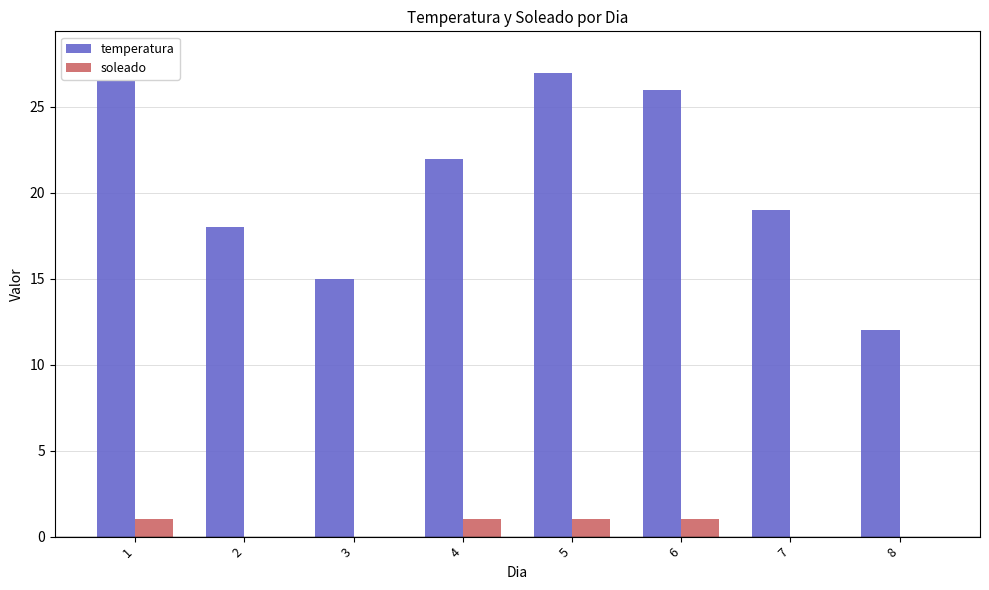

The temperatura series shows 30 at 2. True or false?

False